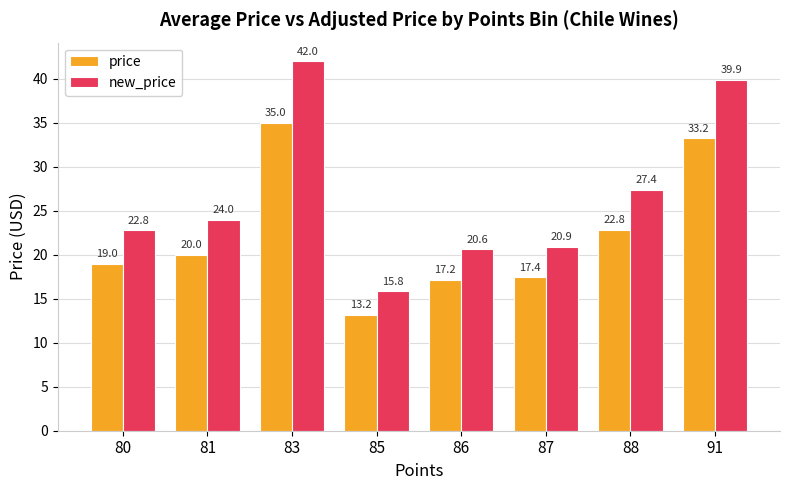

What value does the new_price series have at 87?

20.9